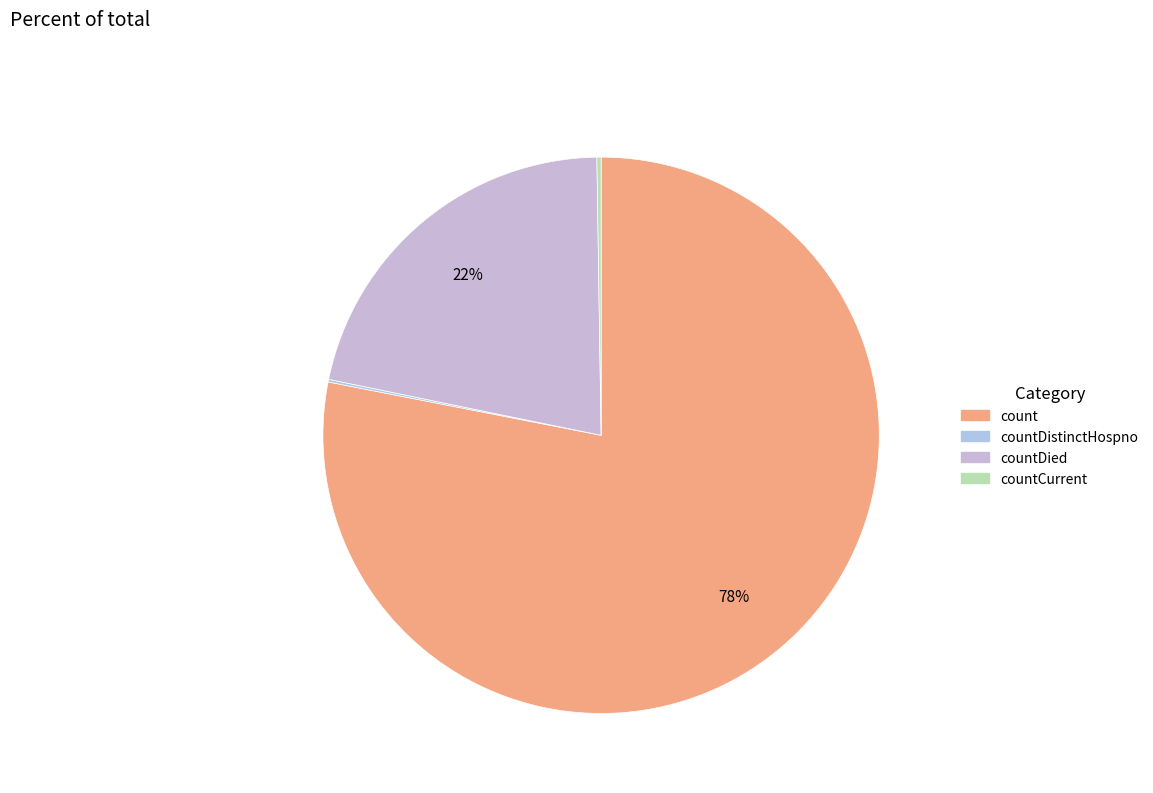

Does any single category account for the majority?

Yes